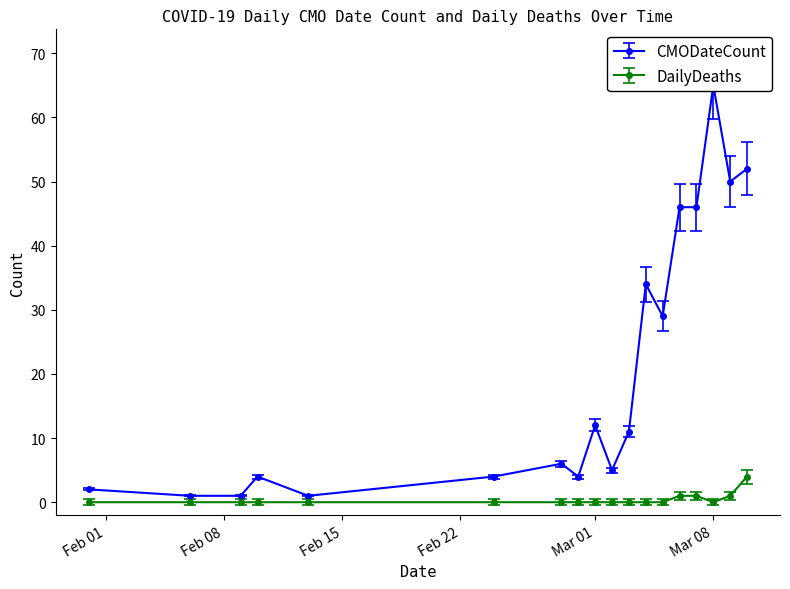

What is the label of the 8th point from the left?

2020-02-29